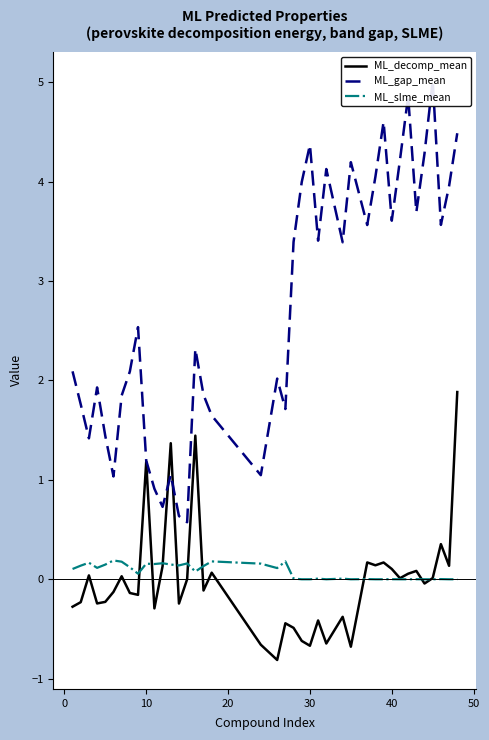

What is the lowest value of the ML_decomp_mean series?

-0.8